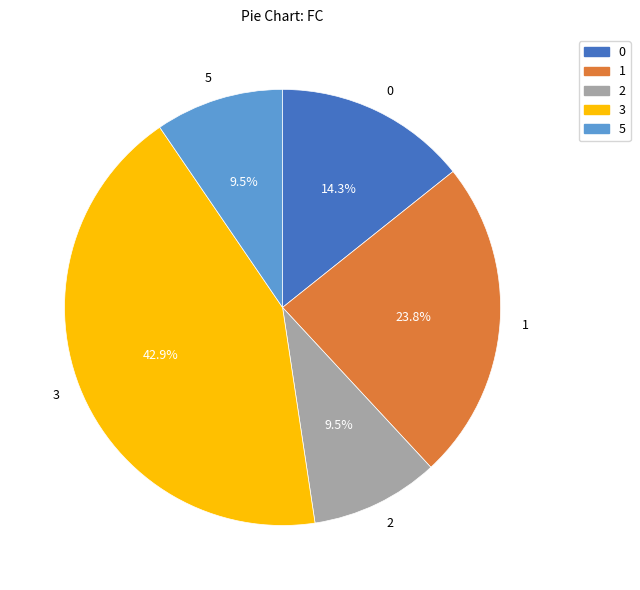

Does 0 account for over 50% of the chart?

No